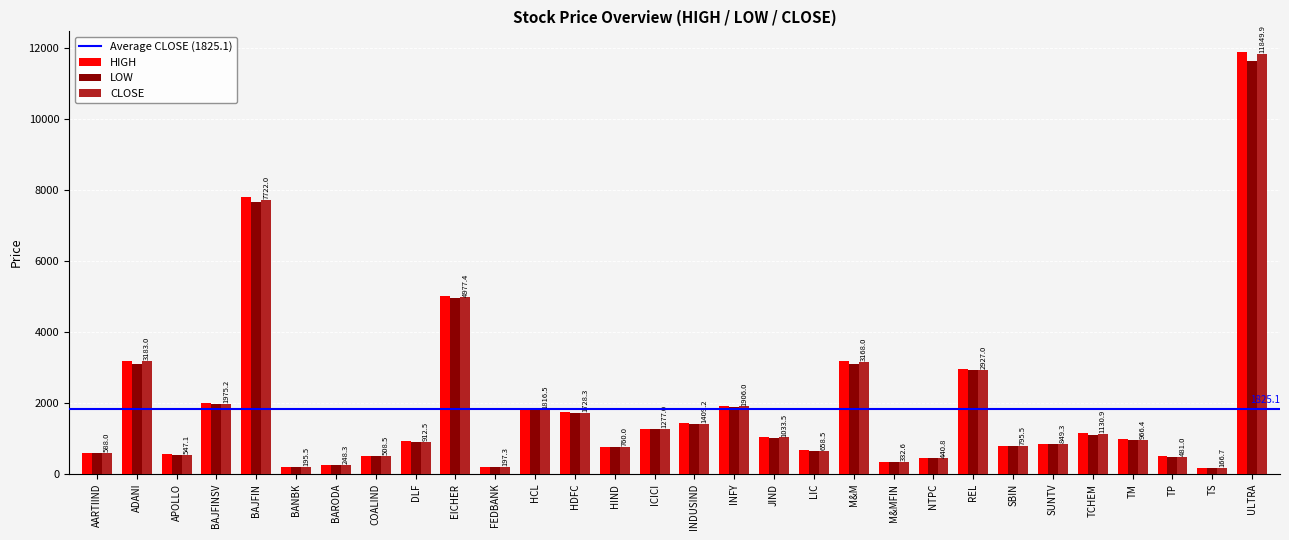

Which series changed the most between EICHER and HDFC?

HIGH